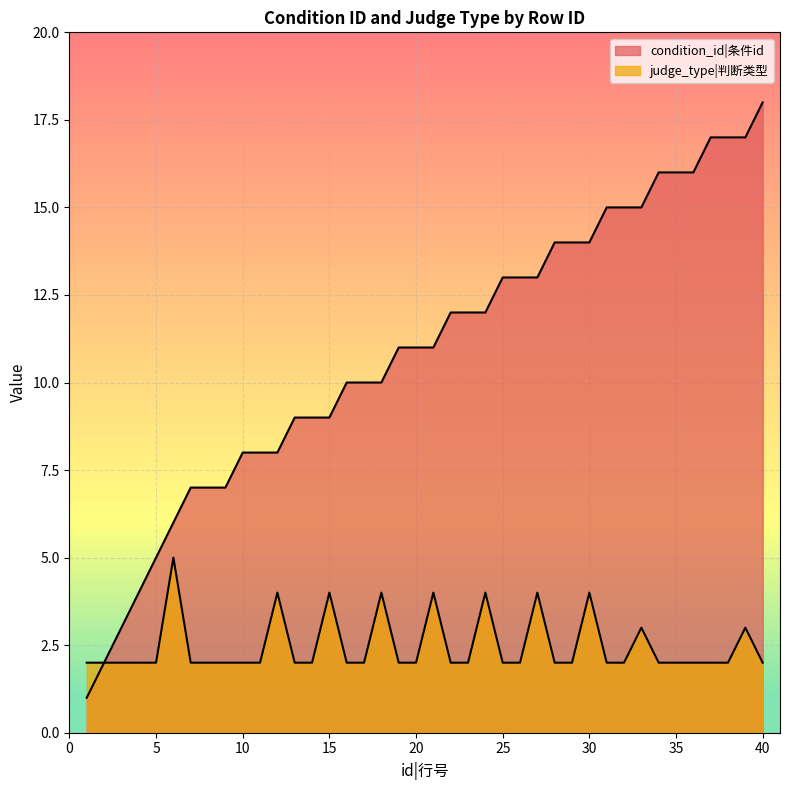

Read the condition_id value at 14, to the nearest 5.

10